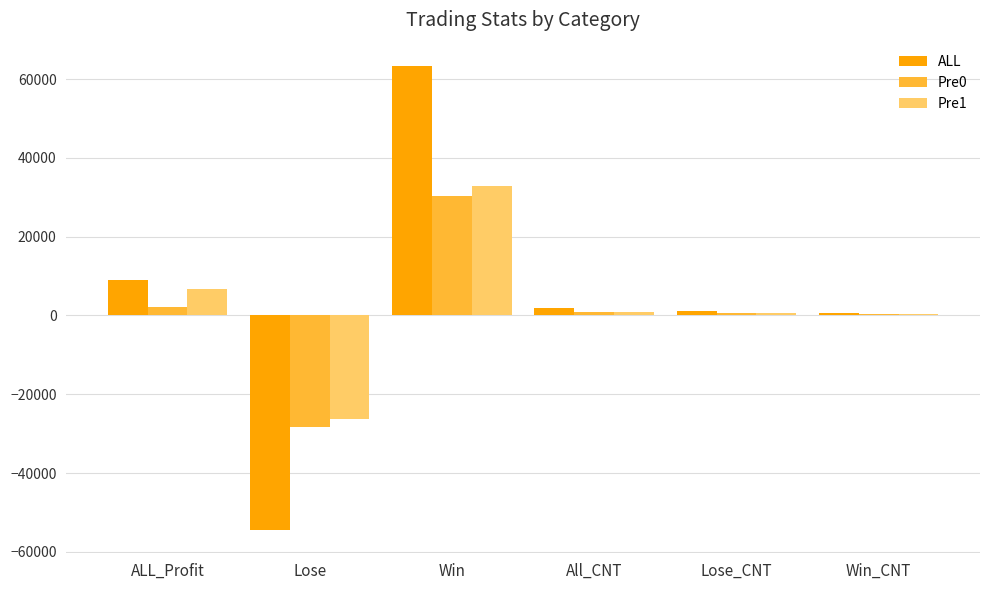

What is the highest value of the Pre1 series?

32942.0